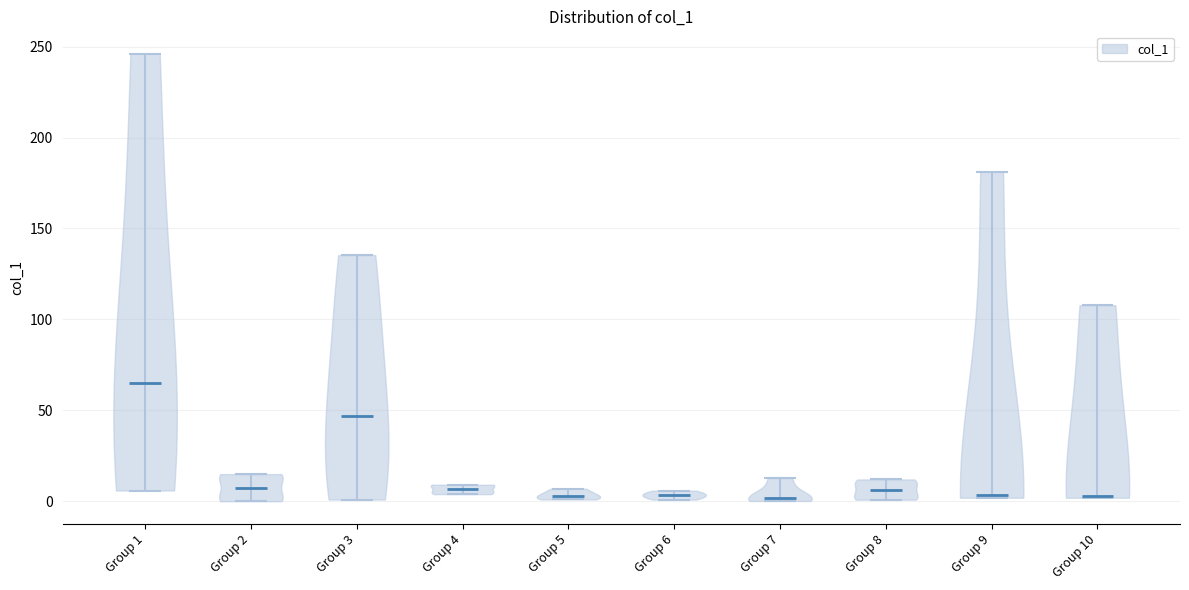

What is the highest point the violin for Group 10 reaches on the y-axis? The values are not printed on the chart, so give them approximately, as read against the axis.

110